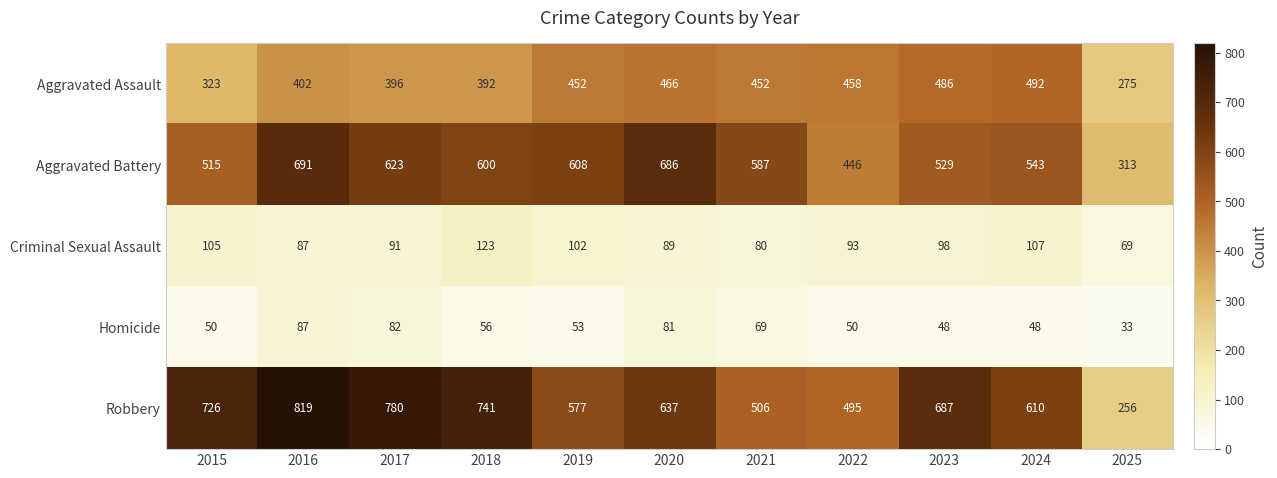

Which series changed the most between 2015 and 2019?

Robbery